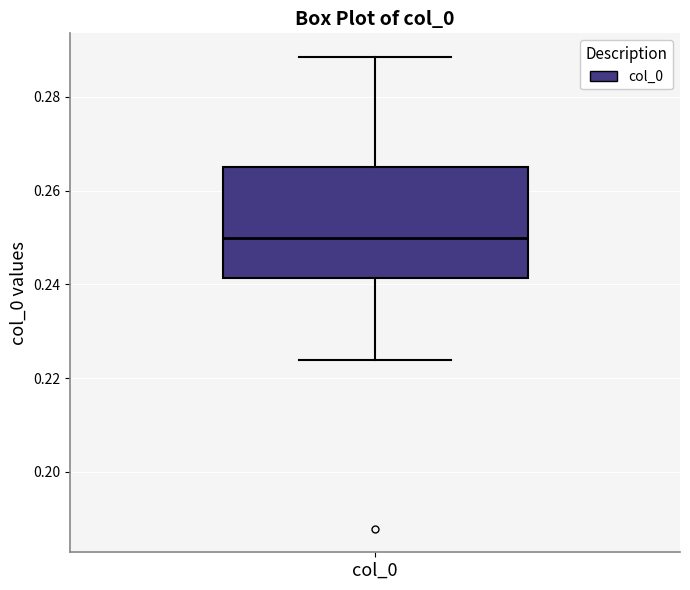

Read this box plot against the y-axis: the position of the median line, the range covered by the box, and the ends of both whiskers. The values are not printed on the chart, so give them approximately, as read against the axis.

median 0.250, box 0.242 to 0.266, whiskers 0.224 to 0.288